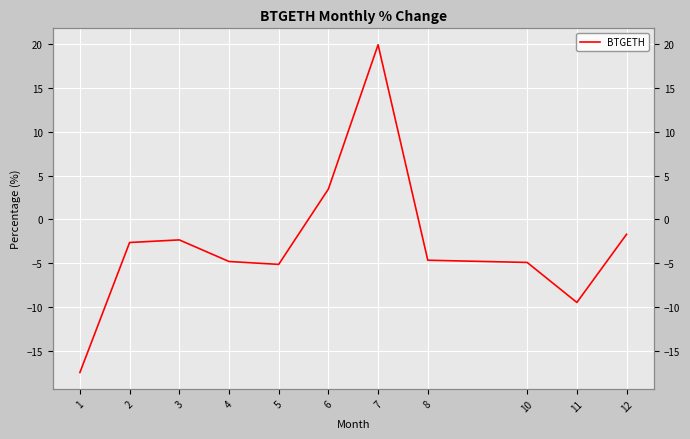

Is it true that the value at 3 is -2.3?

True